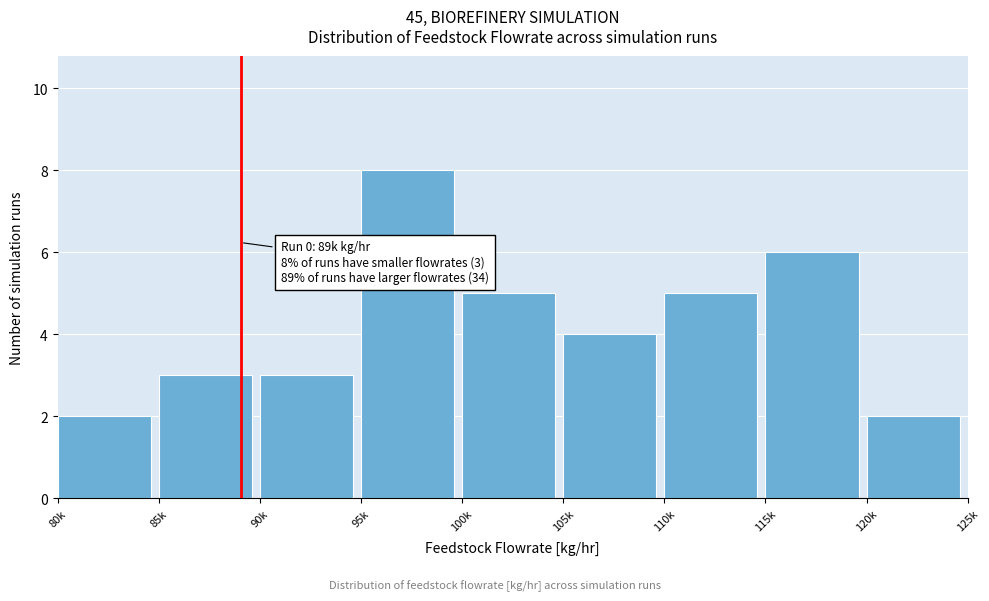

Reading left to right, extract all data points from this chart.

80k=2	85k=3	90k=3	95k=8	100k=5	105k=4	110k=5	115k=6	120k=2